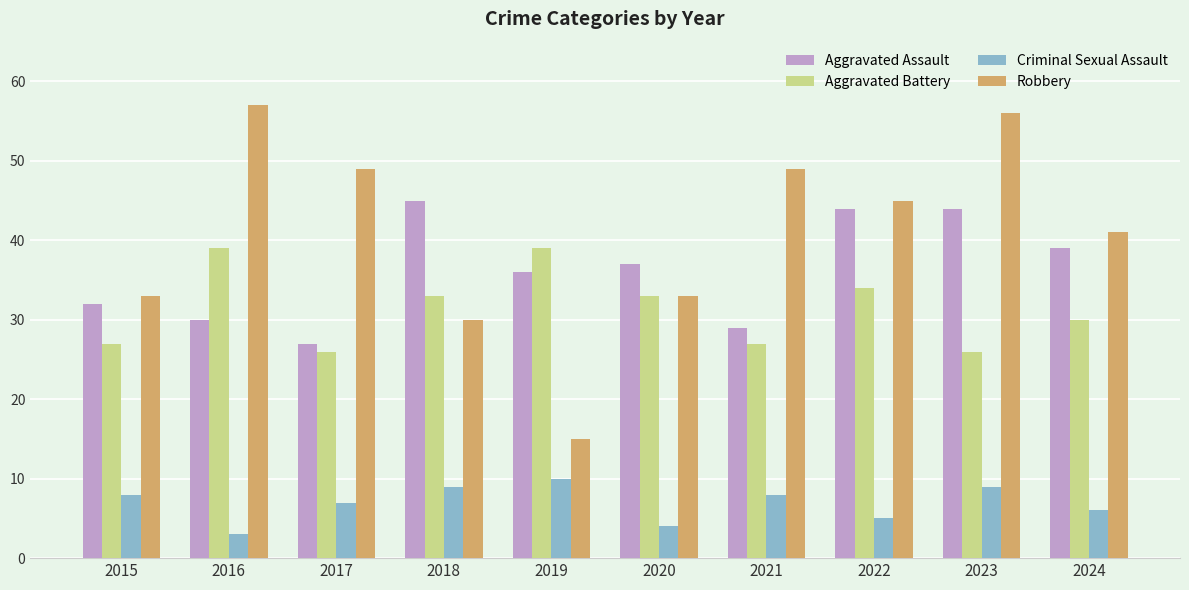

How many data points in Robbery are less than 45?

5